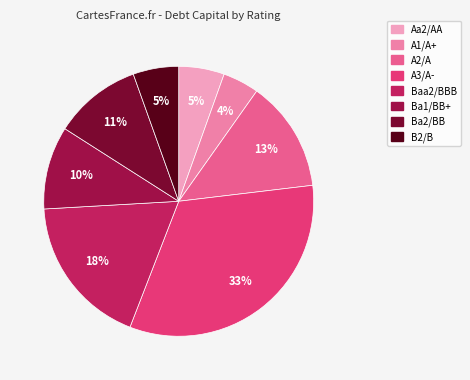

Is Ba1/BB+ the majority of the pie?

No